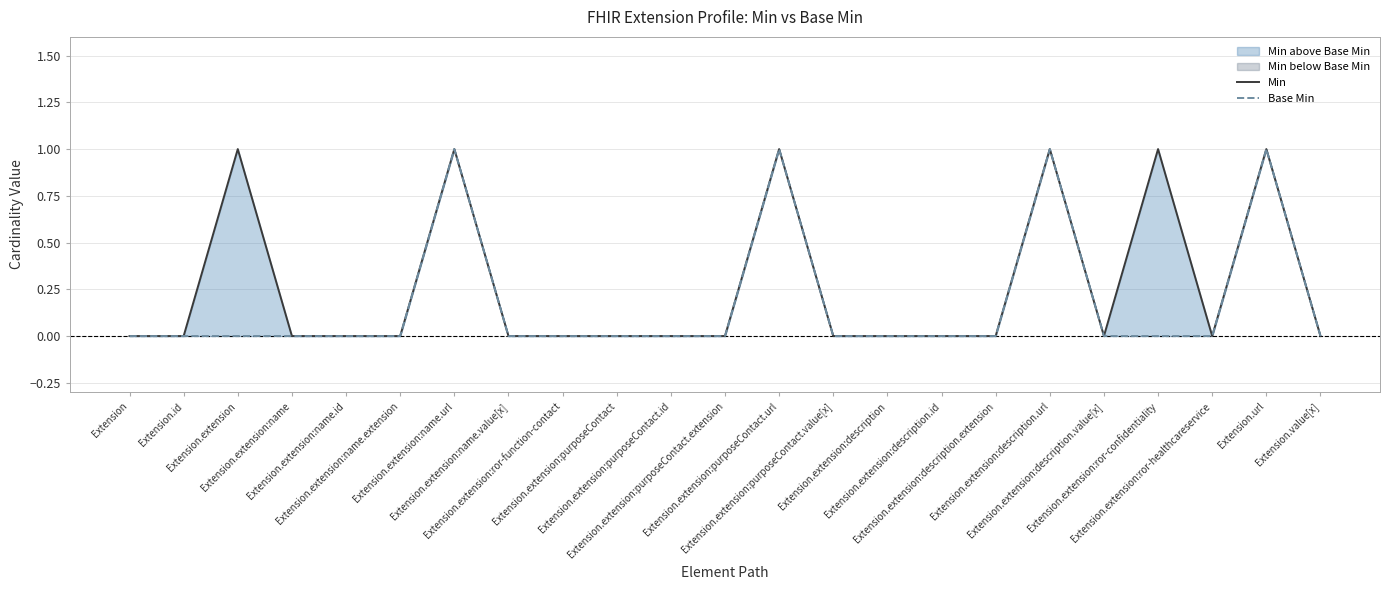

The value of Min at Extension.extension:purposeContact.url is 1. True or false?

True